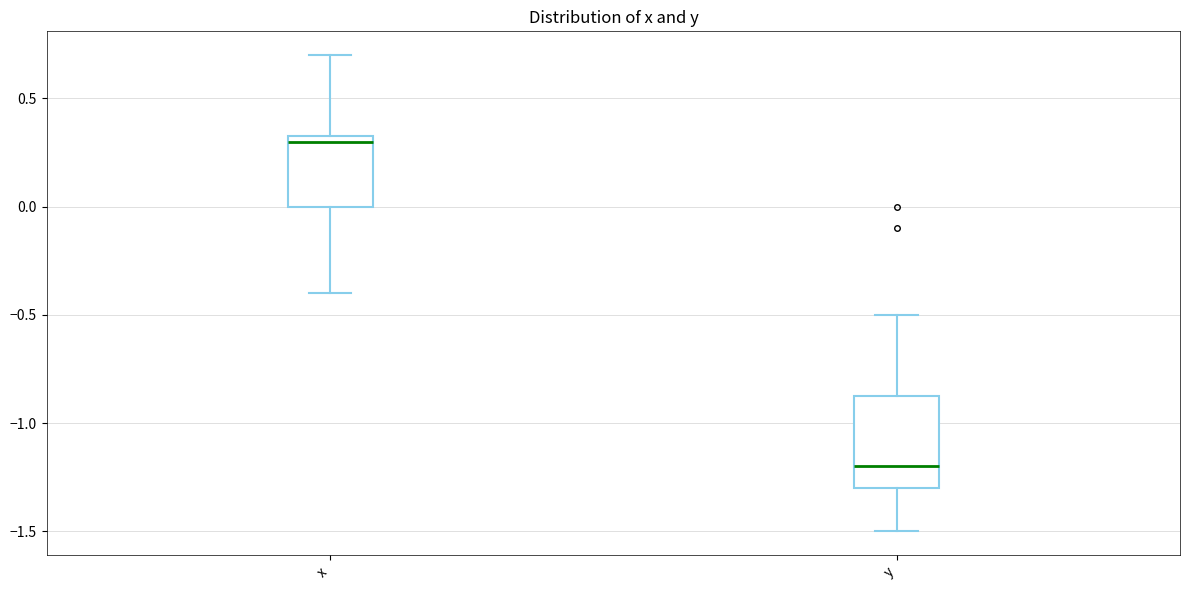

Reading left to right, read every box against the y-axis: the position of its median line, the range the box covers, and the ends of its whiskers. The values are not printed on the chart, so give them approximately, as read against the axis.

x: median 0.30, box 0.00 to 0.35, whiskers -0.40 to 0.70
y: median -1.20, box -1.30 to -0.85, whiskers -1.50 to -0.50